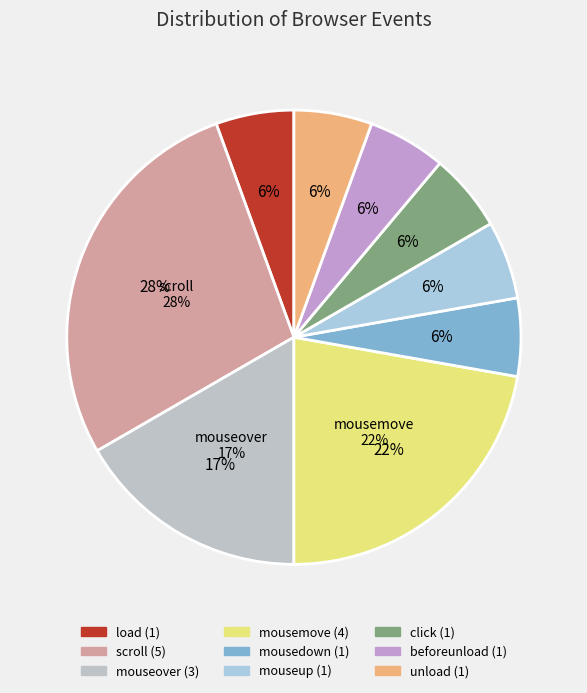

What percentage is the load slice, to the nearest percent?

6%